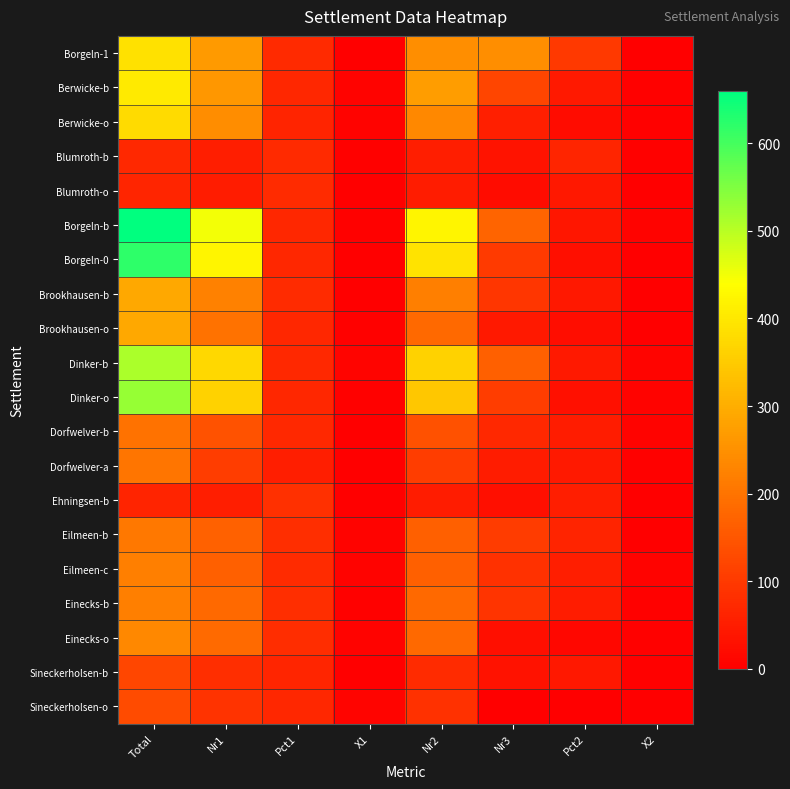

At how many categories does at least one series exceed 10?

6